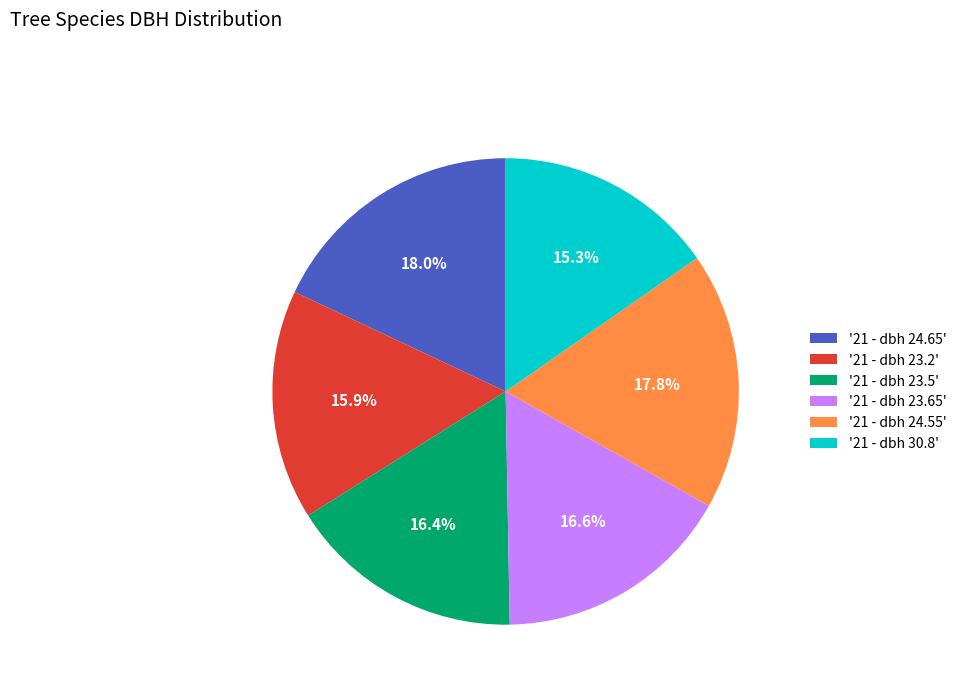

Between '21 - dbh 23.2' and '21 - dbh 24.65', which is larger?

'21 - dbh 24.65'